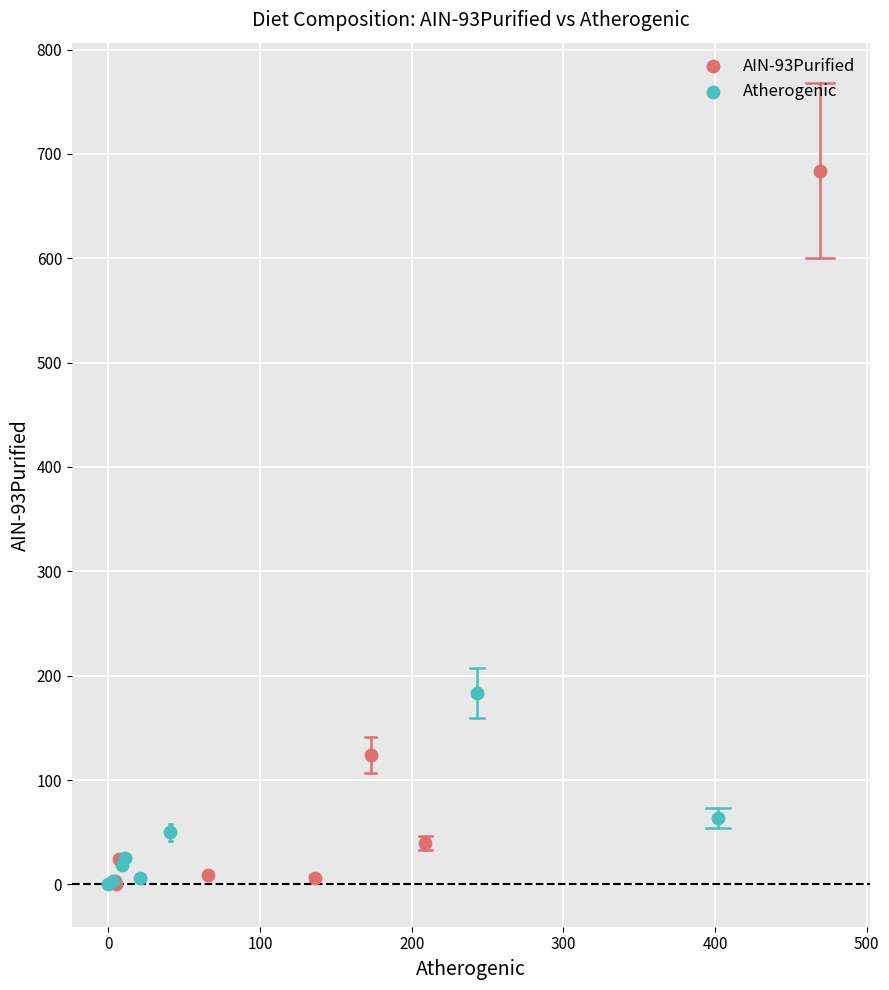

Which series has the largest Y range (max minus min)?

AIN-93Purified